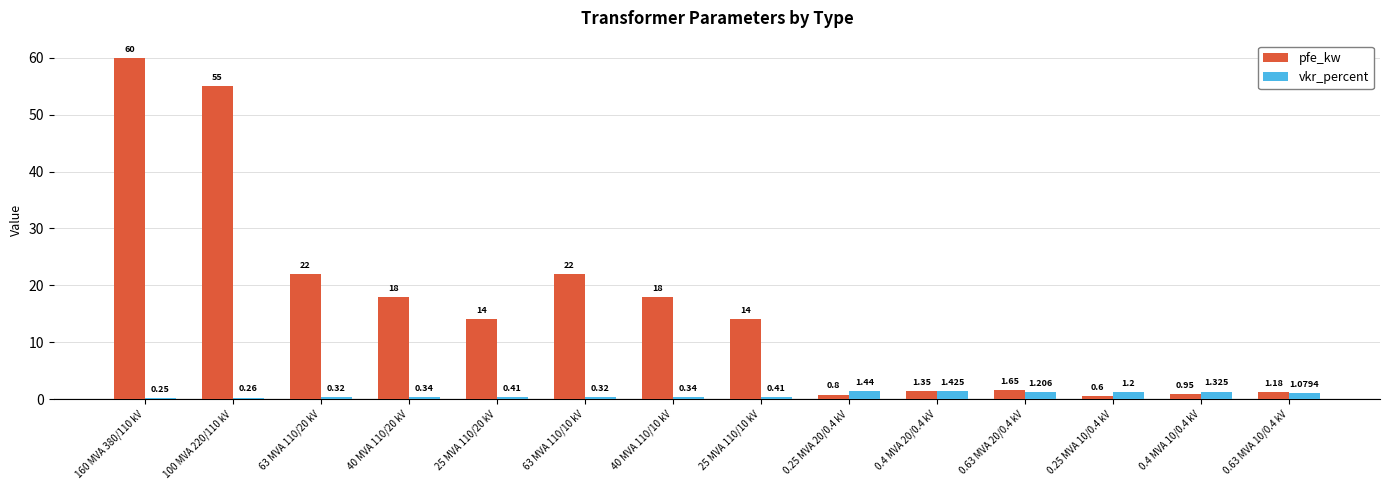

Between 63 MVA 110/10 kV and 40 MVA 110/10 kV, which series saw the biggest shift?

pfe_kw